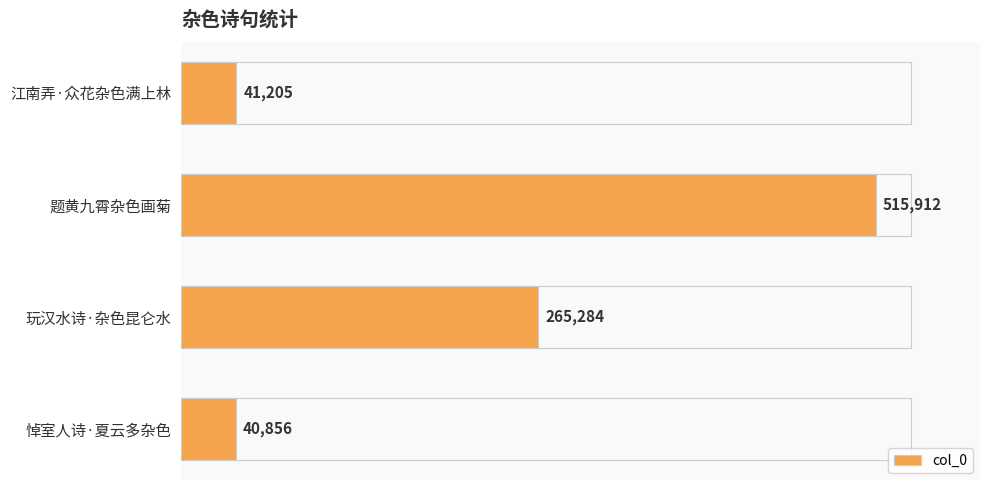

How many data points are less than 265284?

2